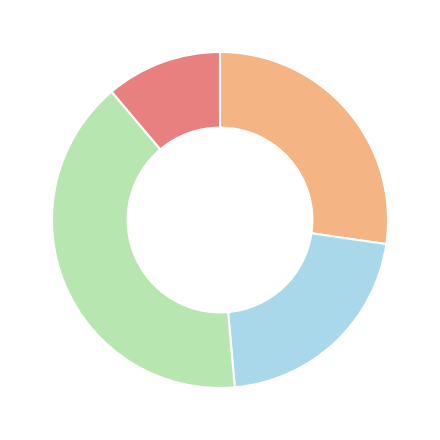

Is there a majority slice in this chart?

No